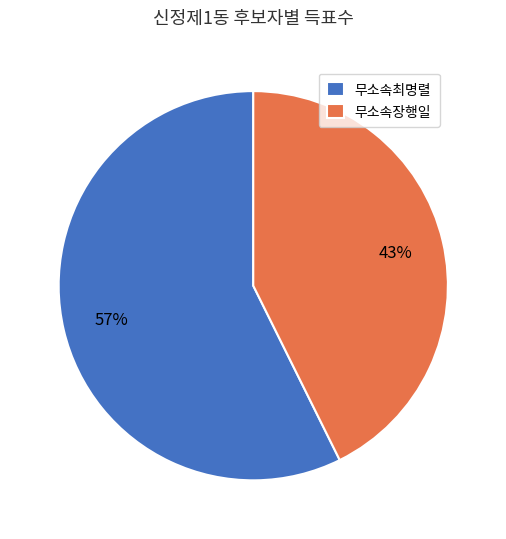

Which slice is the smallest?

무소속장행일